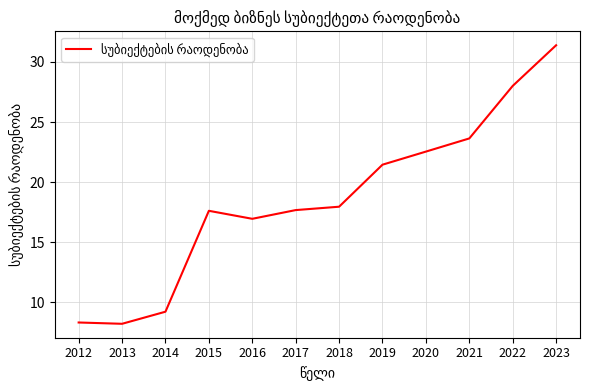

What is the change in value from 2018 to 2021?

+5.7